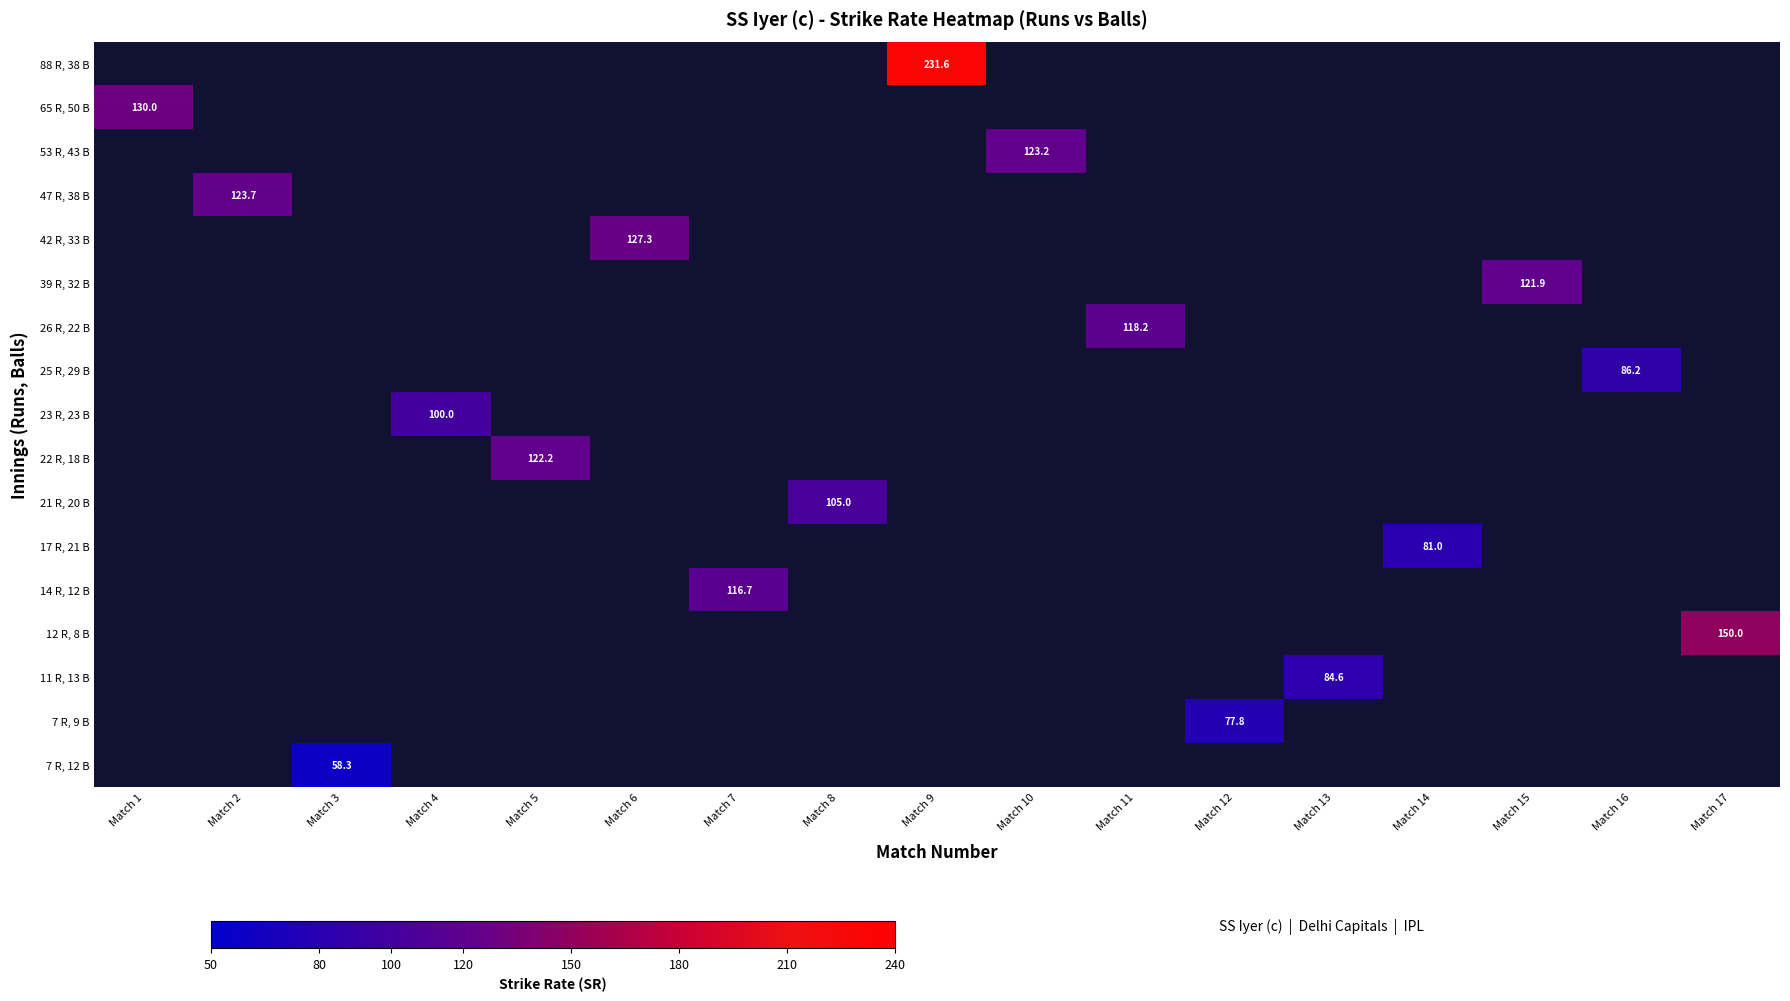

How many data points does each series have?

17